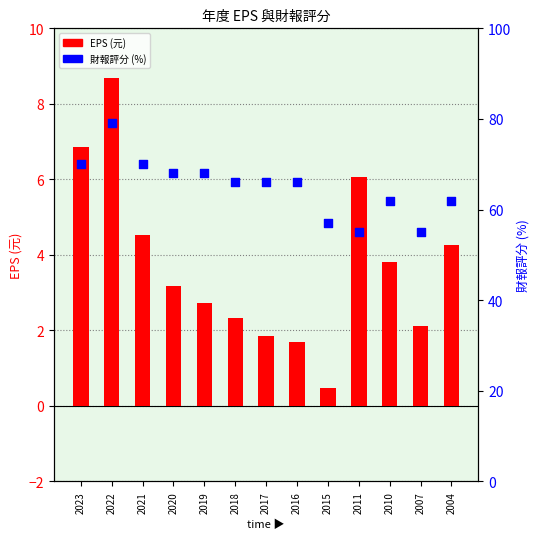

Is the value of EPS (元) at 2020 greater than the value of 財報評分 (%) at 2017?

No